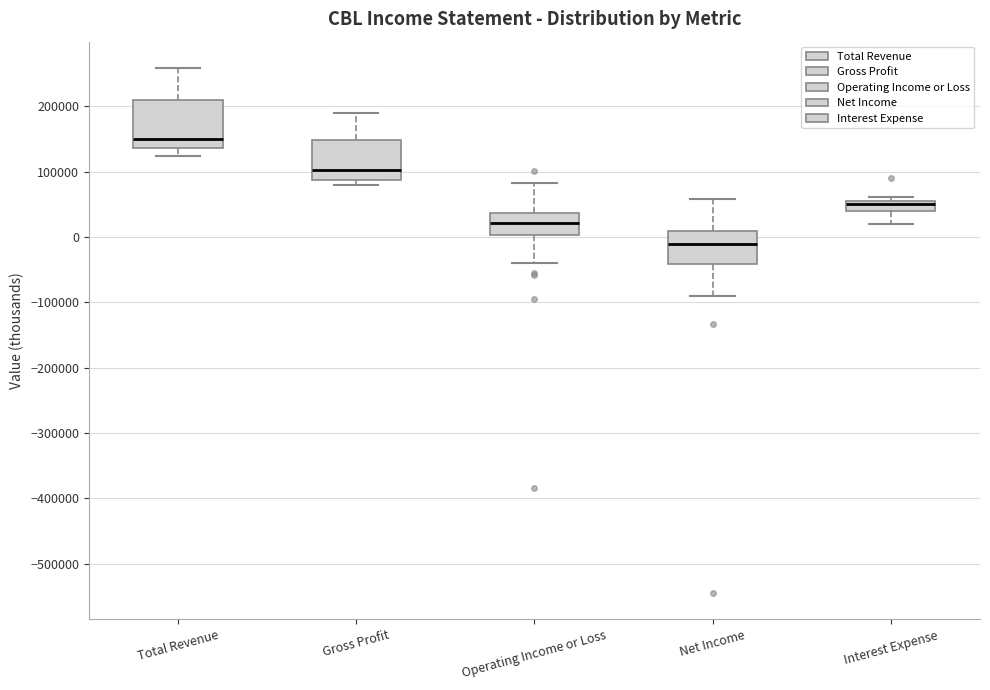

Which box's median line is the highest?

Total Revenue